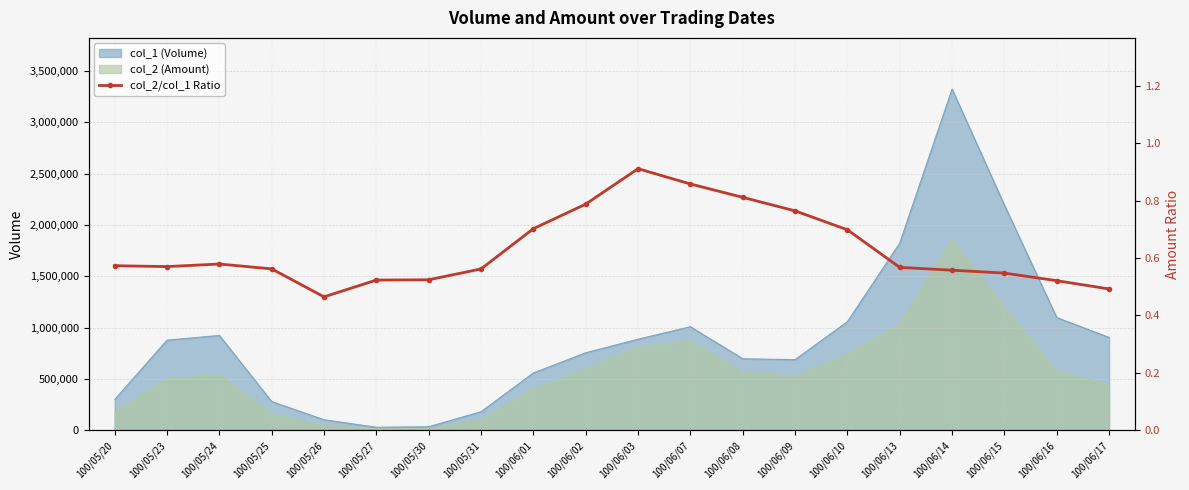

Reading left to right, what are all the values shown in this chart?

100/05/20=0.6	100/05/23=0.6	100/05/24=0.6	100/05/25=0.6	100/05/26=0.5	100/05/27=0.5	100/05/30=0.5	100/05/31=0.6	100/06/01=0.7	100/06/02=0.8	100/06/03=0.9	100/06/07=0.9	100/06/08=0.8	100/06/09=0.8	100/06/10=0.7	100/06/13=0.6	100/06/14=0.6	100/06/15=0.5	100/06/16=0.5	100/06/17=0.5